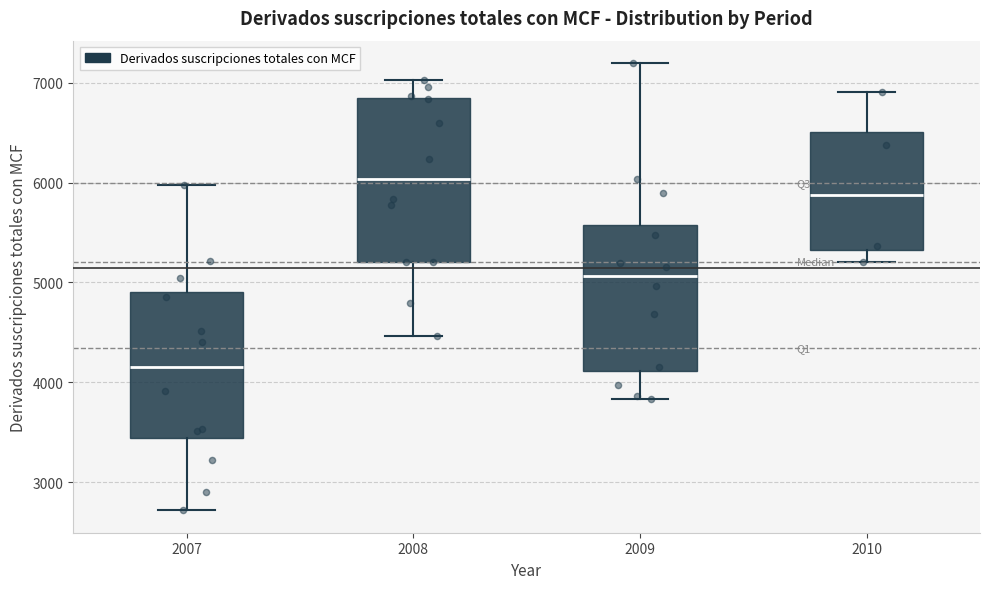

Reading left to right, transcribe this box plot: for each box, give where its median line is, the range the box spans, and where its two whiskers end, as read against the y-axis. The values are not printed on the chart, so give them approximately, as read against the axis.

2007: median 4200, box 3400 to 4900, whiskers 2700 to 6000
2008: median 6000, box 5200 to 6800, whiskers 4500 to 7000
2009: median 5100, box 4100 to 5600, whiskers 3800 to 7200
2010: median 5900, box 5300 to 6500, whiskers 5200 to 6900